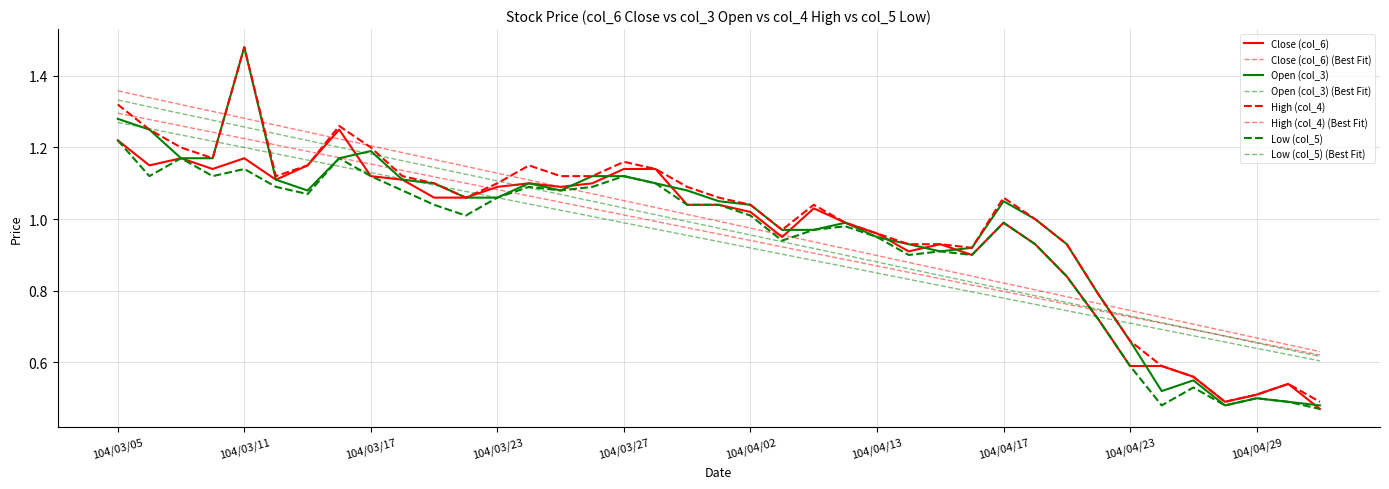

How many interior local peaks does the Close (col_6) series have?

8